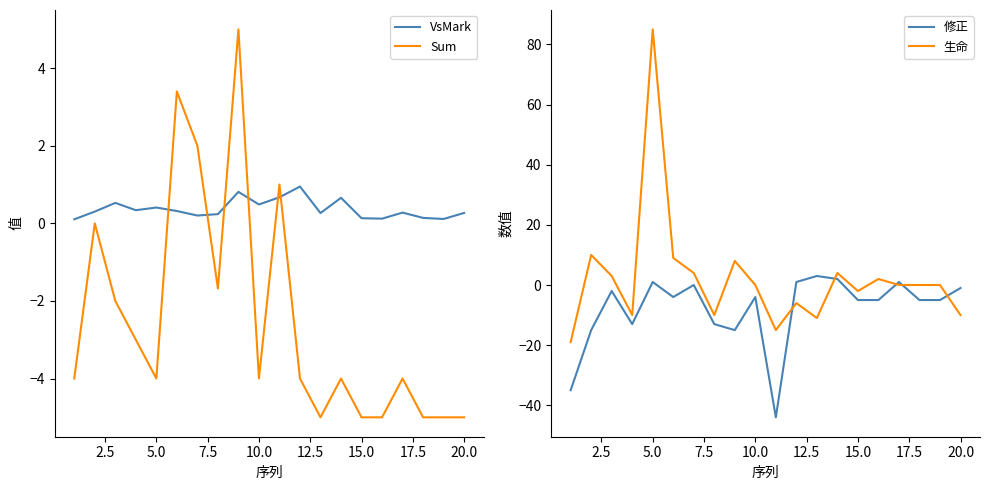

What is the highest value of the 修正 series?

3